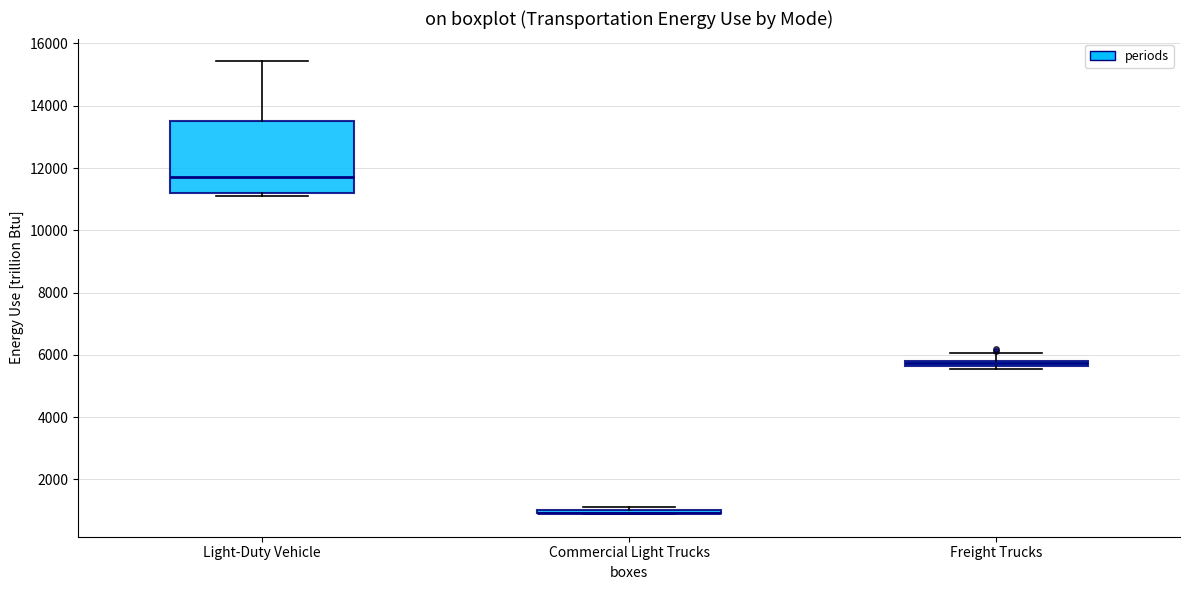

Comparing the boxes themselves (not the whiskers), which one is the tallest?

Light-Duty Vehicle